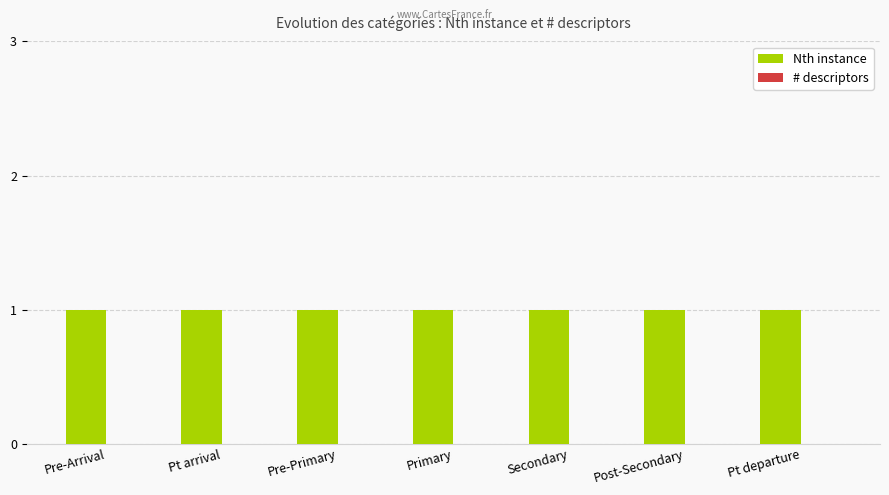

What is the value of the Nth instance bar at the 7th from the left?

1